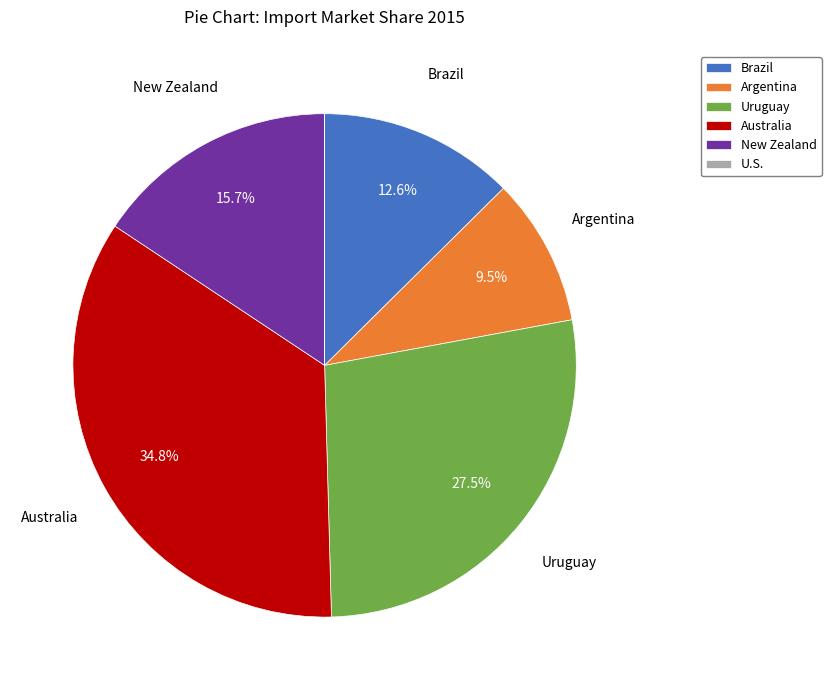

Does any single category account for the majority?

No